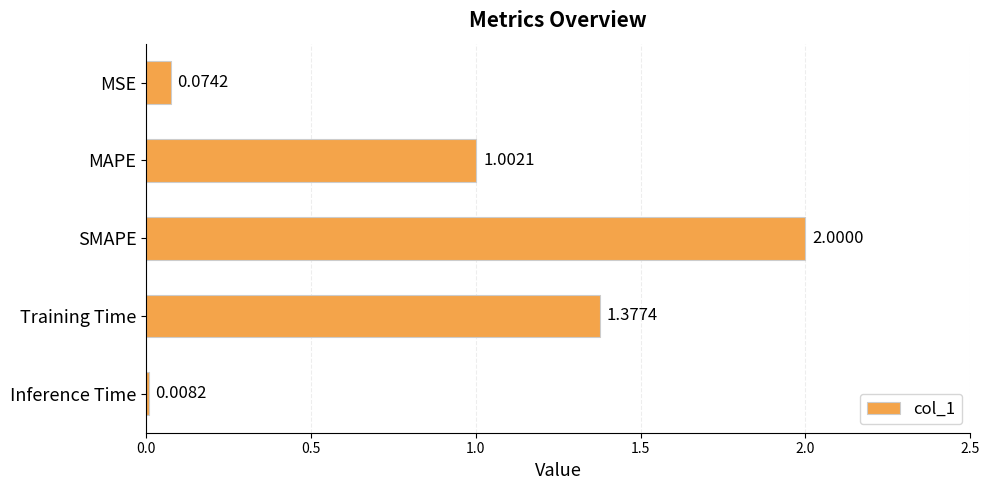

Rank the categories by value from highest to lowest.

SMAPE, Training Time, MAPE, MSE, Inference Time